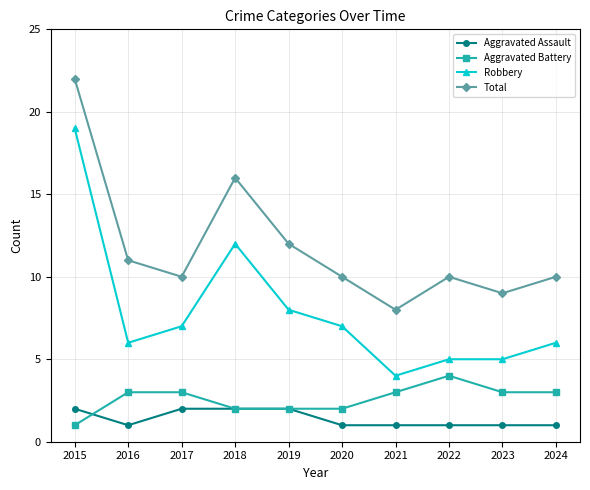

What is the smallest value displayed?

1